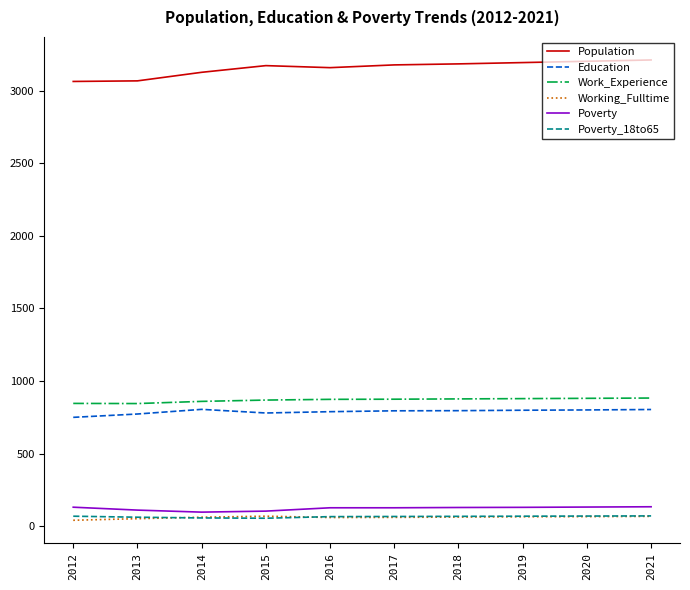

True or false: Population and Education cross at least once.

False